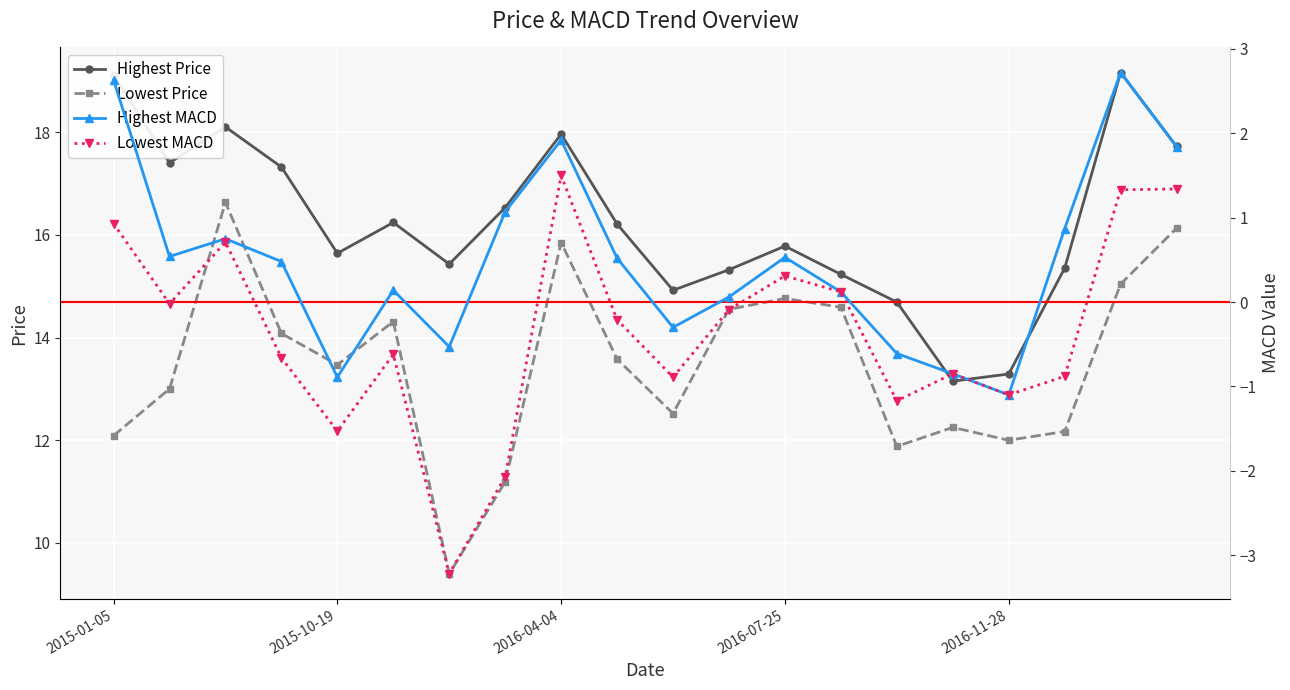

True or false: Lowest Price and Highest Price intersect in this chart.

False